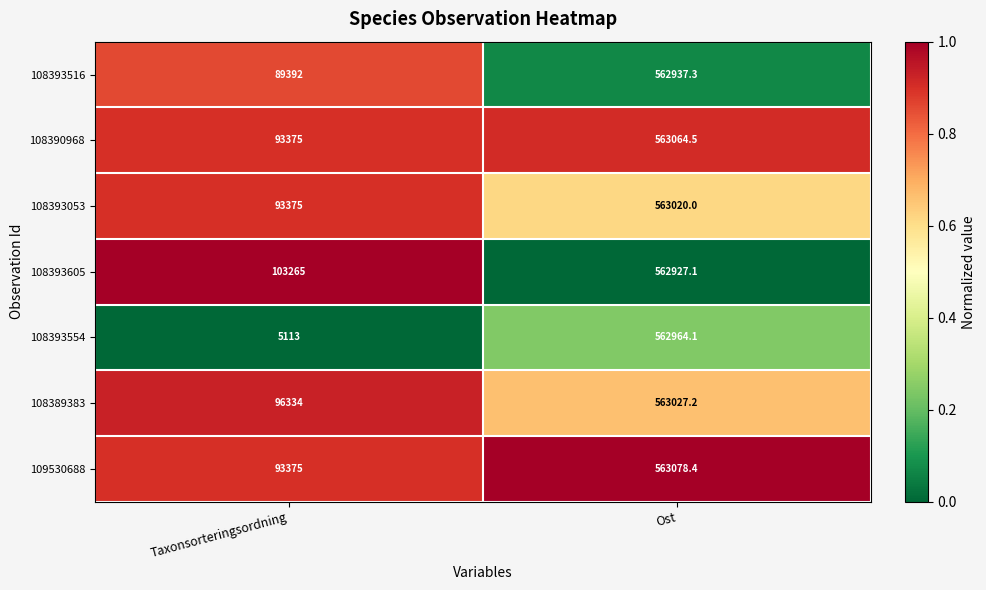

The 108389383 series shows 923273.3 at Ost. True or false?

False